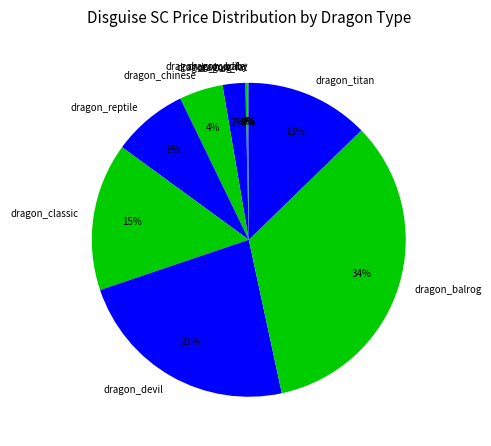

Which has a higher value, dragon_reptile or dragon_devil?

dragon_devil